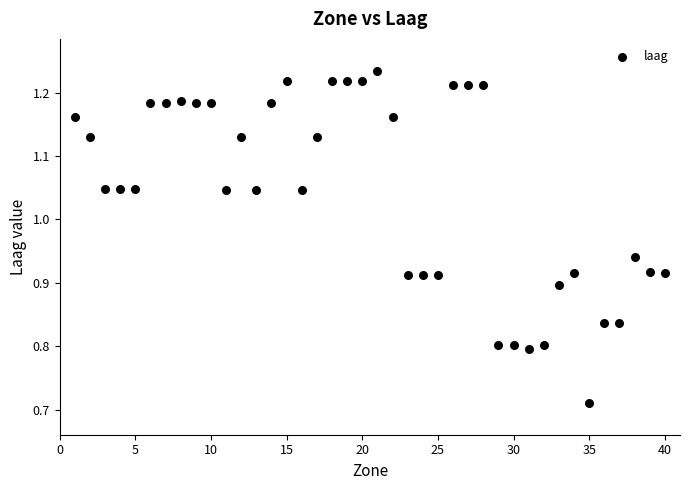

What is the range of Y values (max minus min)?

0.5